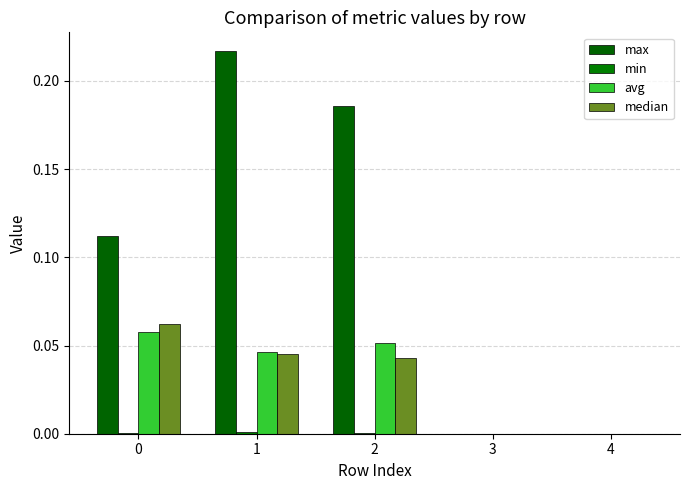

At which category is the sum across all series the highest?

1